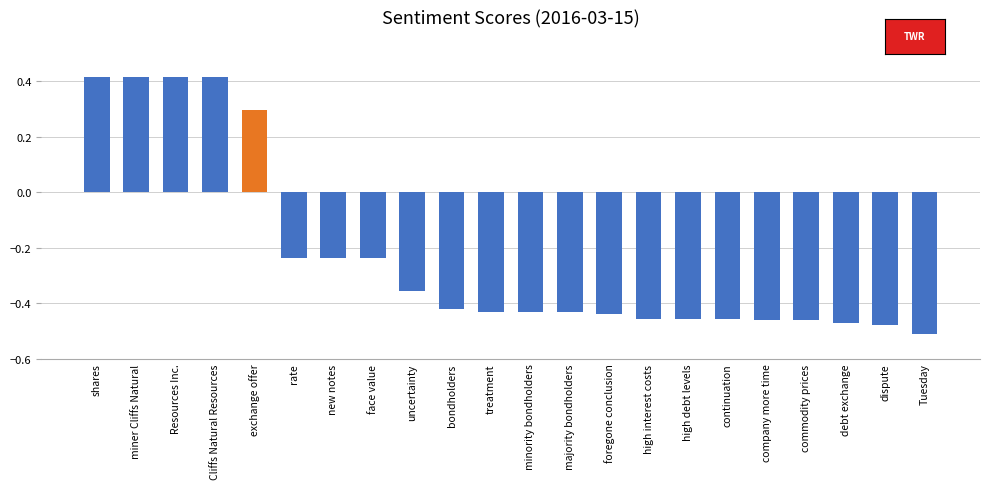

Are the bars horizontal?

No